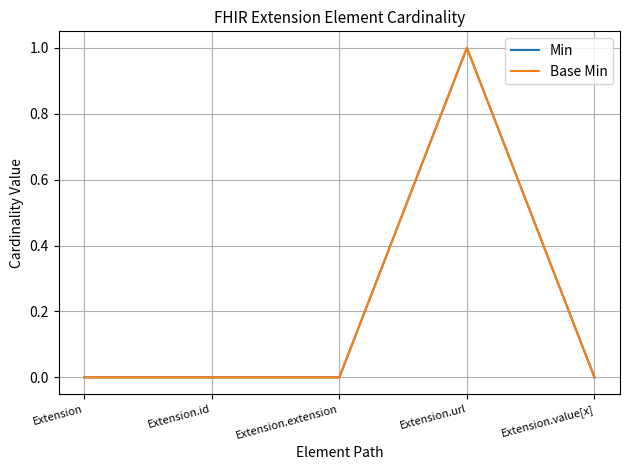

Does the chart display data point markers on the line(s)?

No